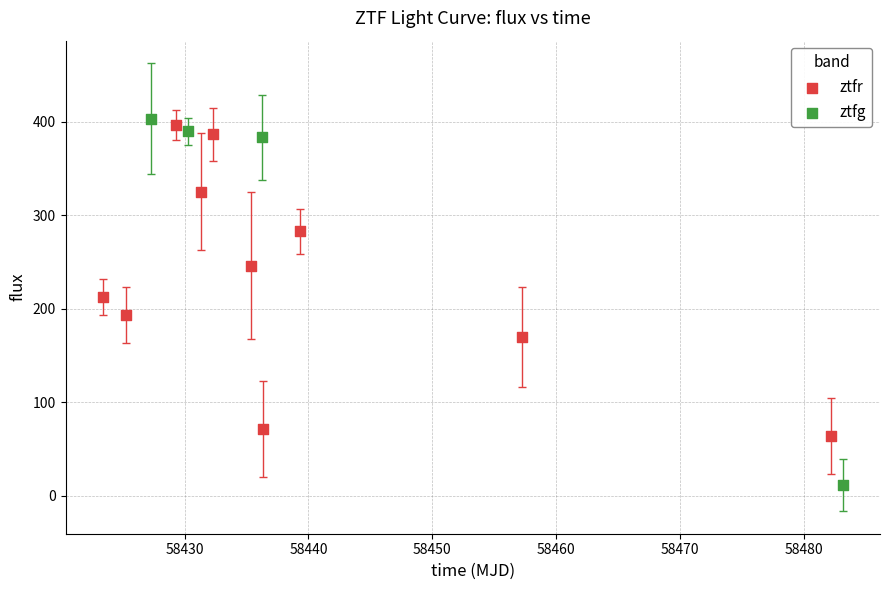

Which series has the largest Y range (max minus min)?

ztfg